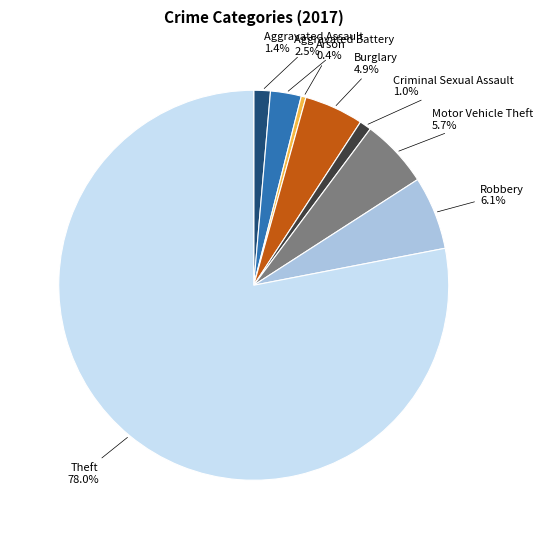

Is Aggravated Assault the majority of the pie?

No